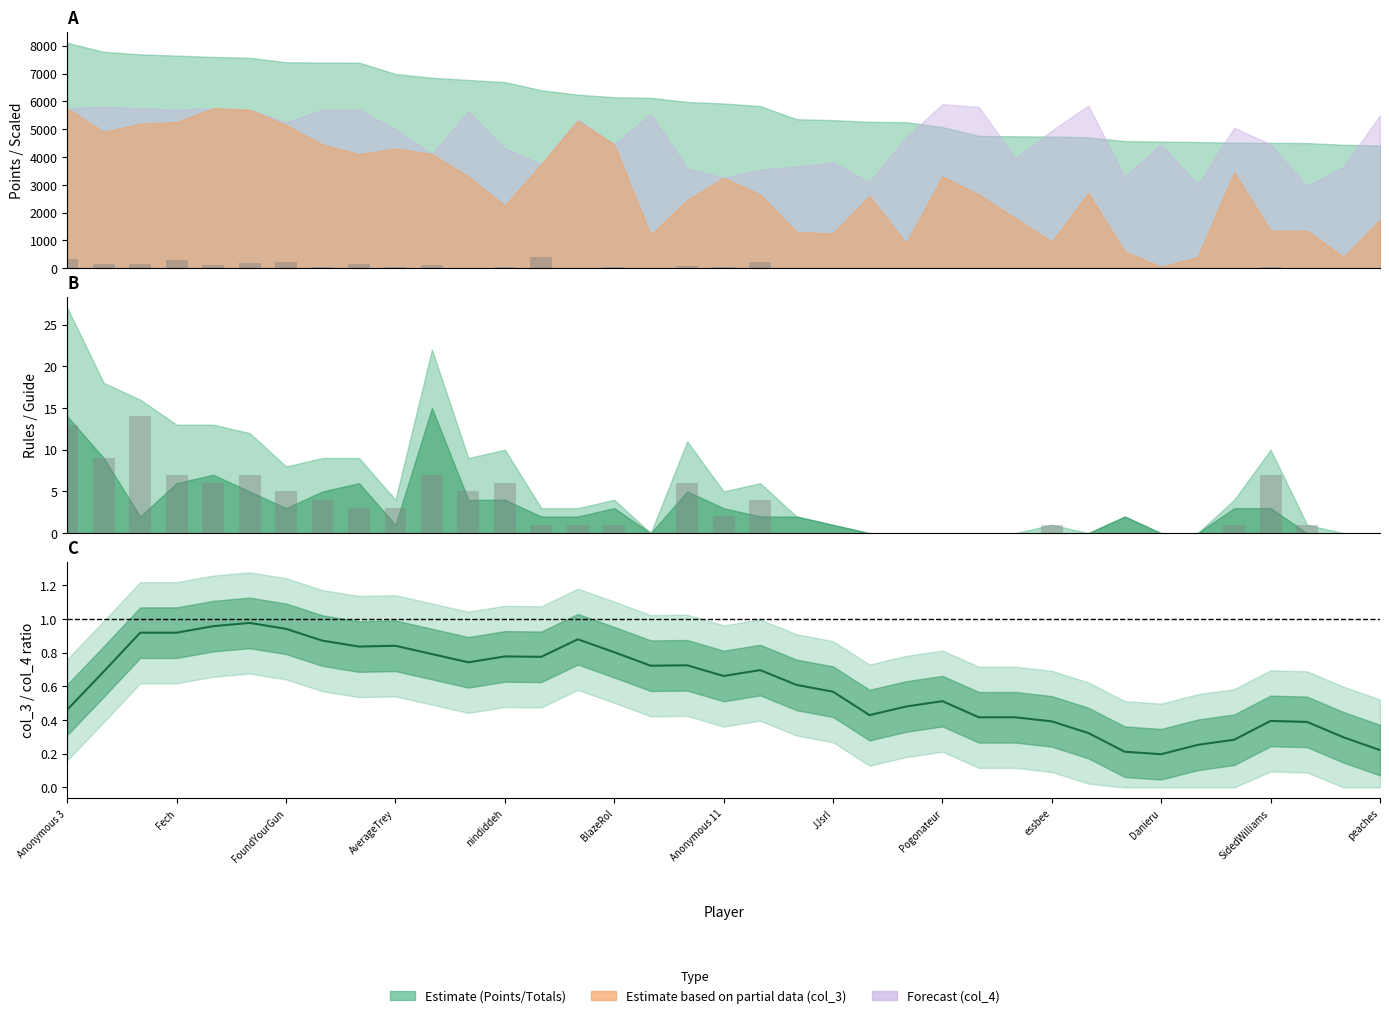

What is the label of the 21st bar from the left?

20